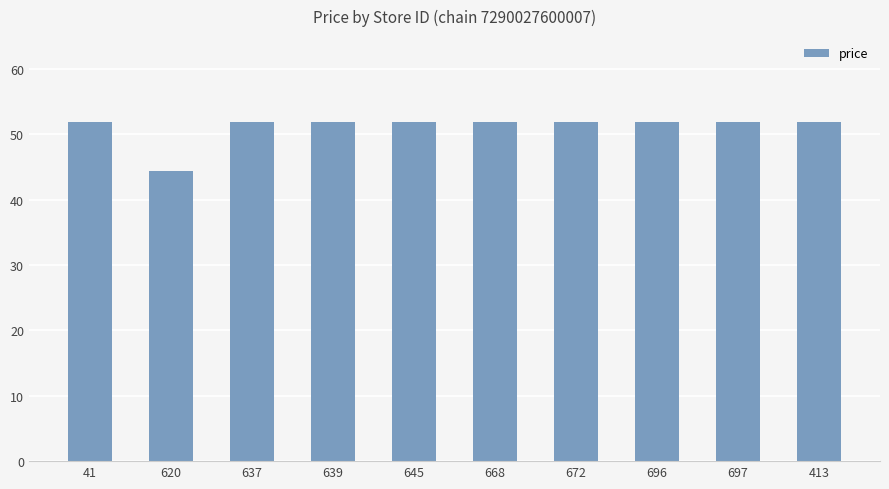

Does the chart contain any negative values?

No